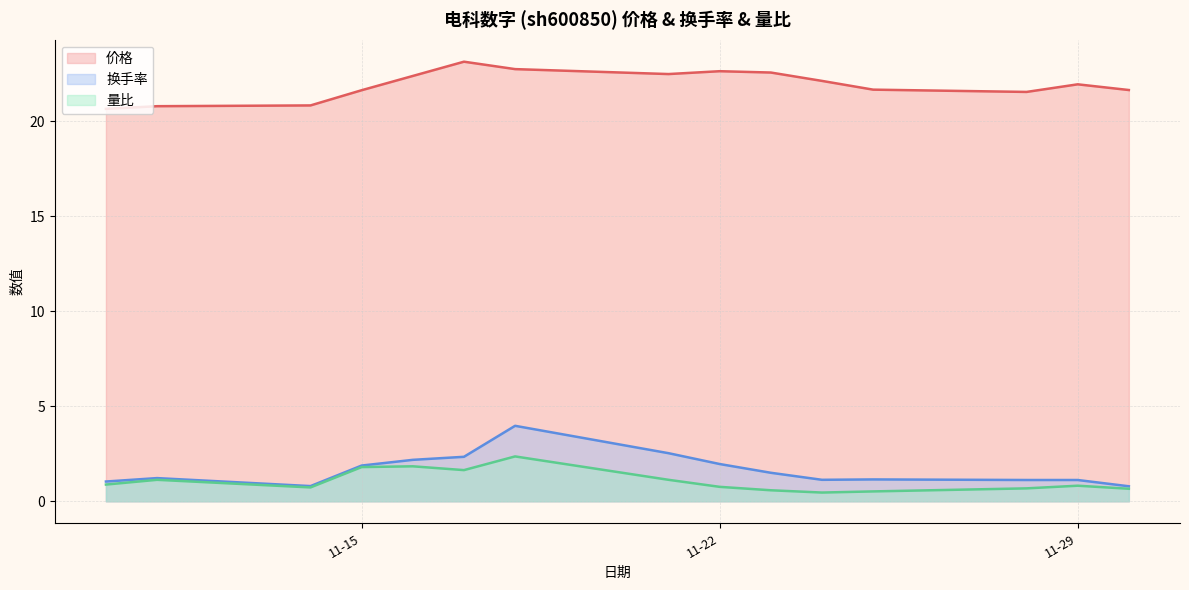

What is the maximum value for 量比?

2.4